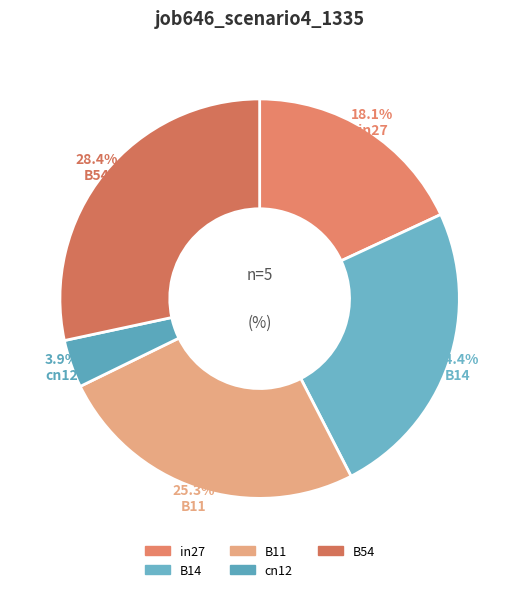

Count the number of slices in the pie.

5